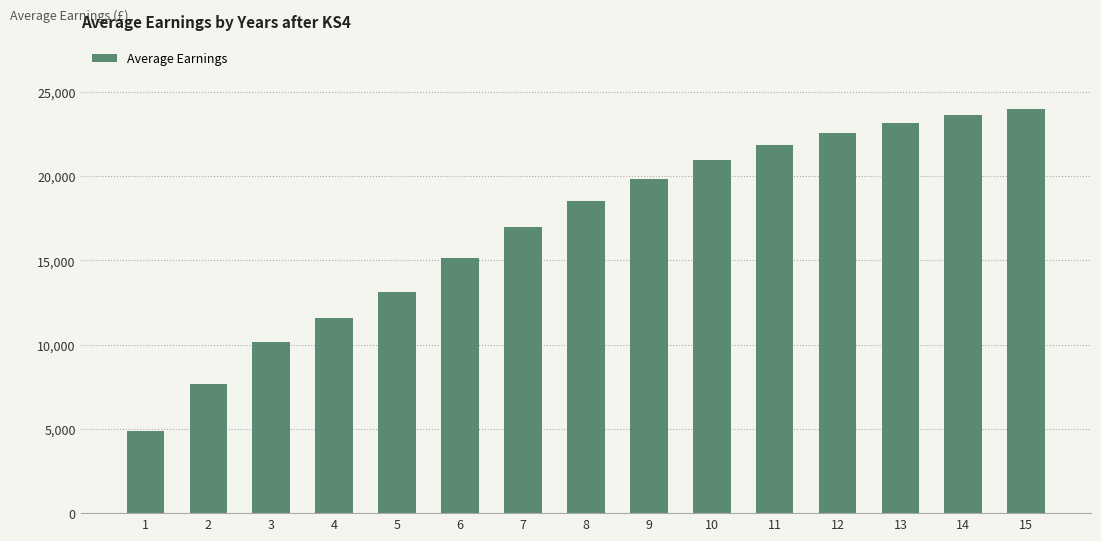

Which label corresponds to the smallest value in the chart?

1